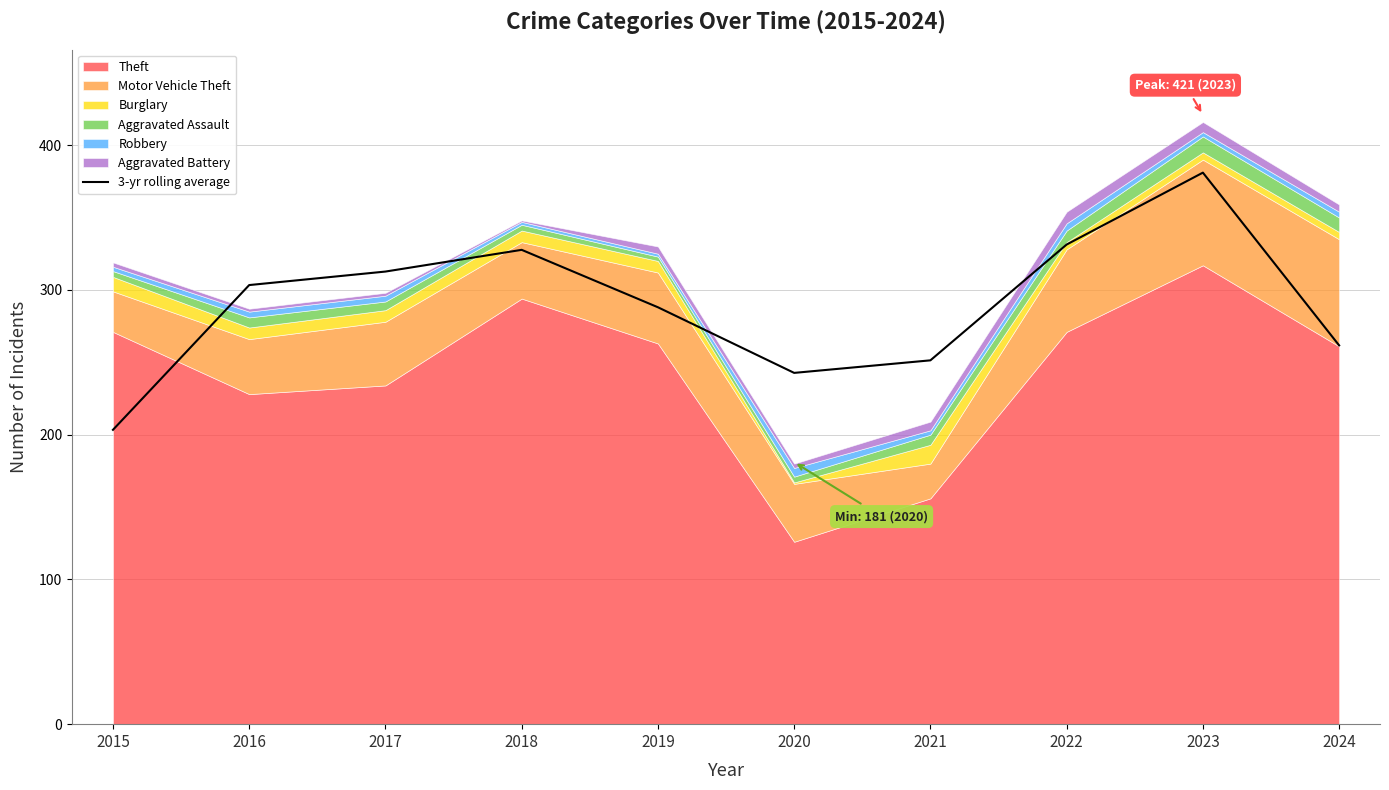

How many lines are shown in the chart?

1